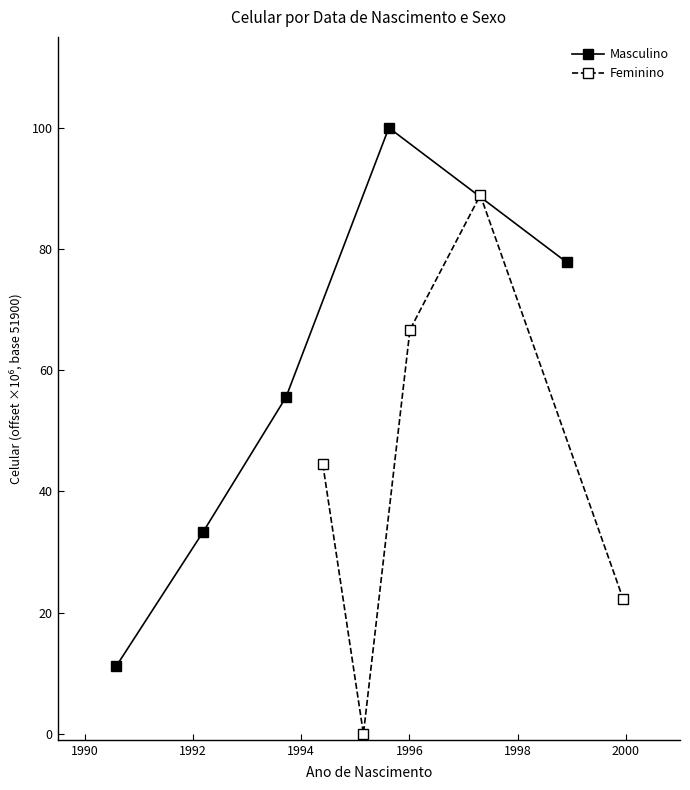

How many data points in Feminino are less than 44?

2